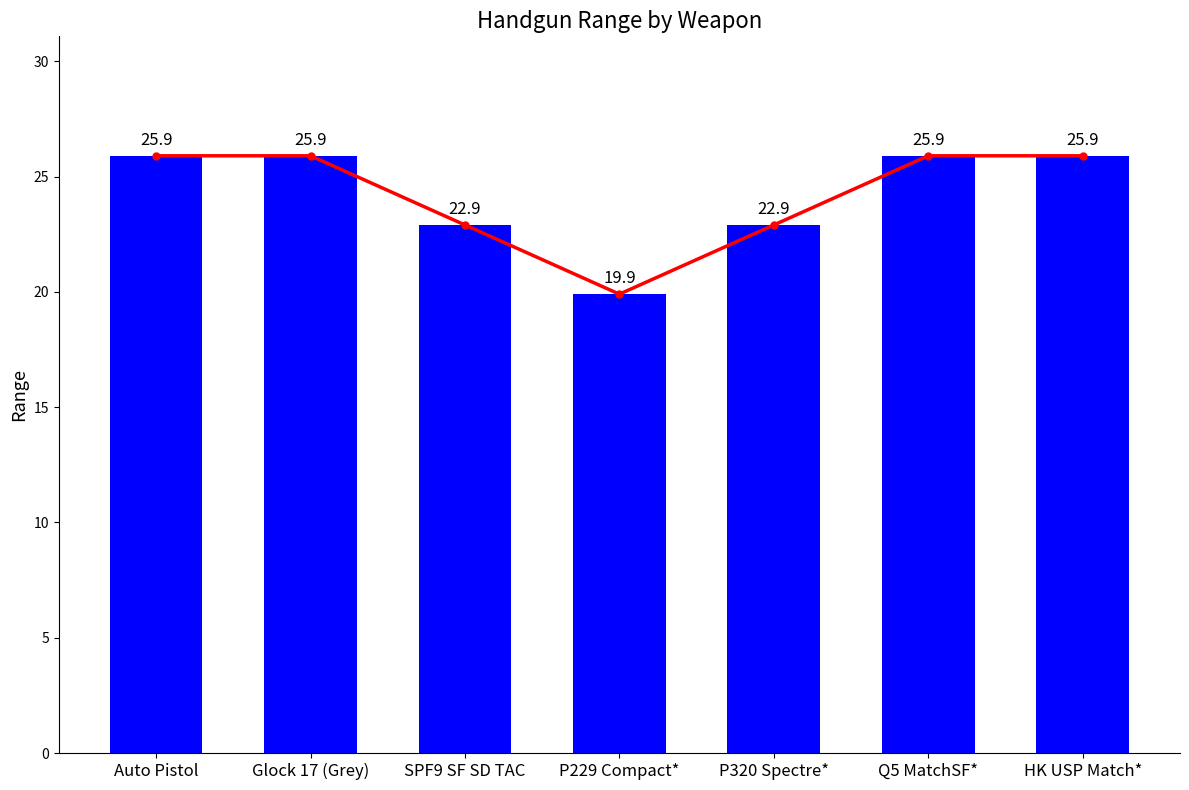

Reading left to right, extract all data points from this chart.

Range (line): 25.9	25.9	22.9	19.9	22.9	25.9	25.9
Range: 25.9	25.9	22.9	19.9	22.9	25.9	25.9